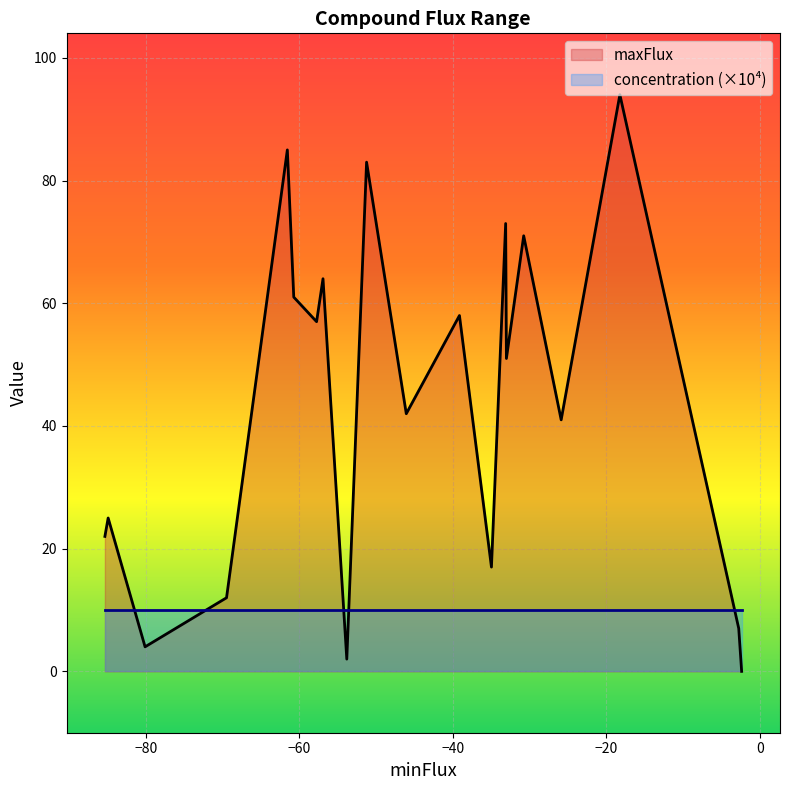

Which series has the widest spread of values?

maxFlux